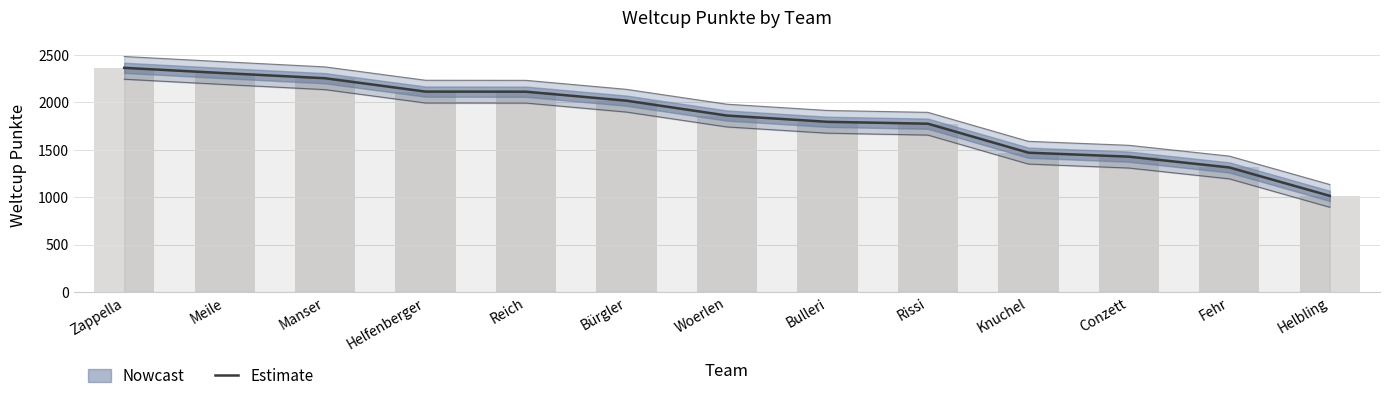

List the labels in order of value, largest first.

Zappella, Meile, Manser, Helfenberger, Reich, Bürgler, Woerlen, Bulleri, Rissi, Knuchel, Conzett, Fehr, Helbling